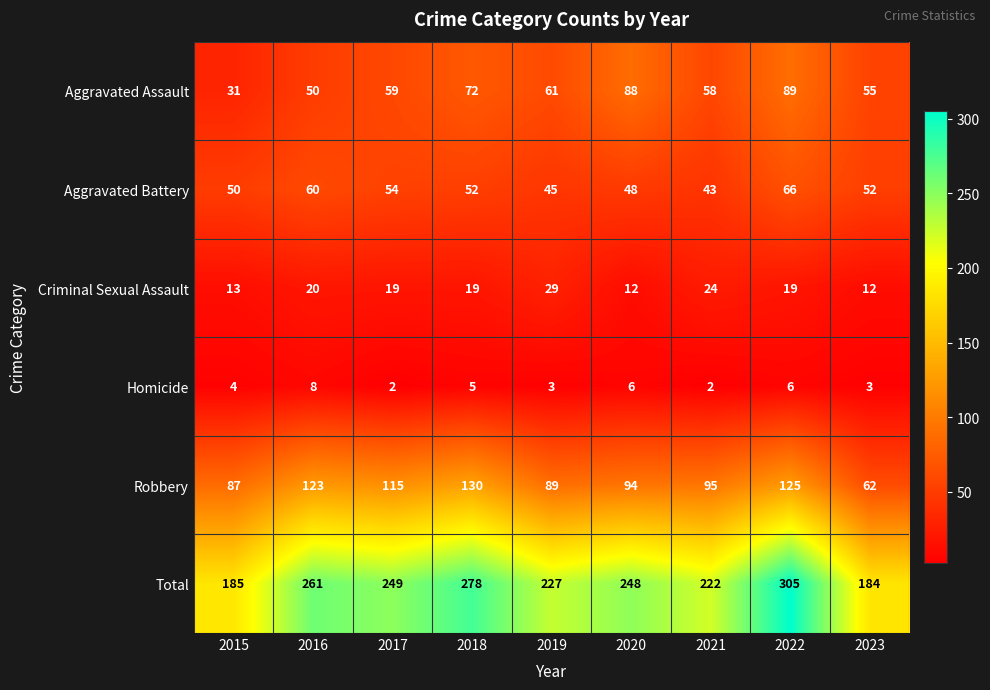

Rank the series at 2023 from lowest to highest value.

Homicide, Criminal Sexual Assault, Aggravated Battery, Aggravated Assault, Robbery, Total